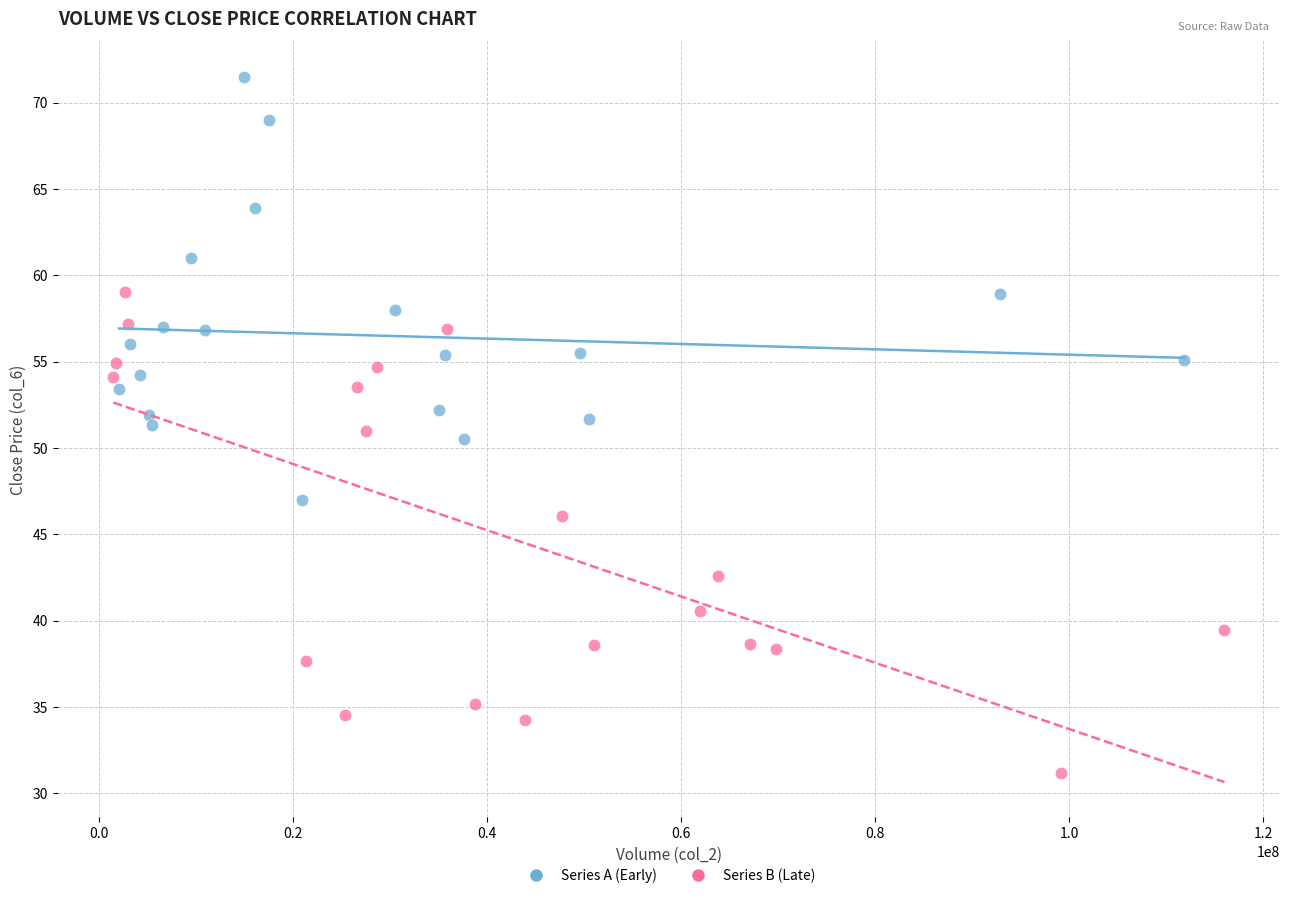

Which series contains the lowest Y value?

Series B (Late)